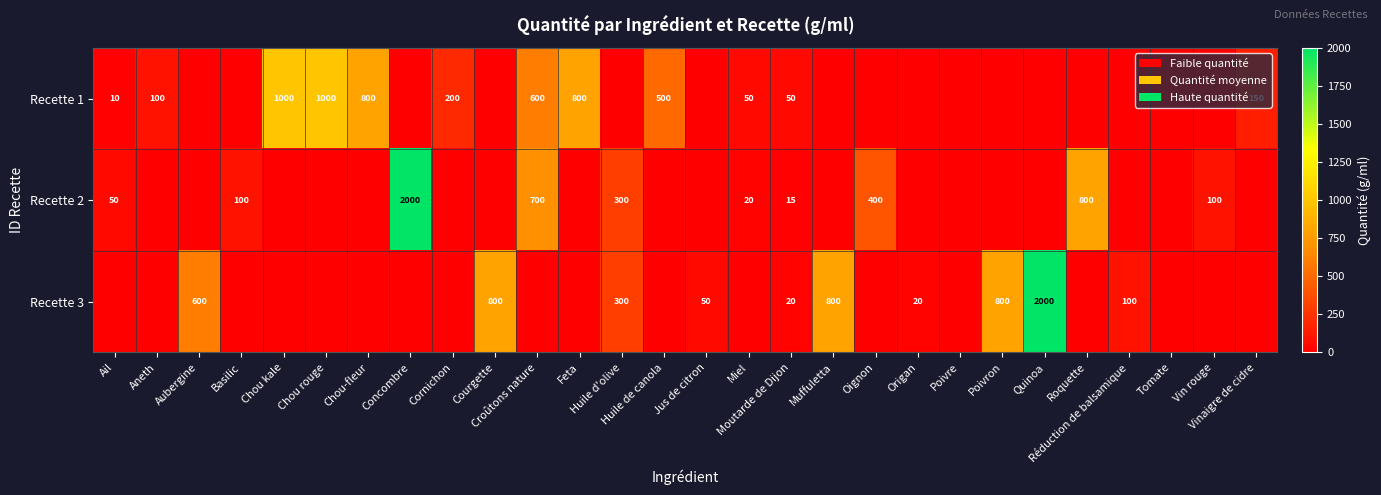

Is it true that Recette 1 equals -490 at Basilic?

False